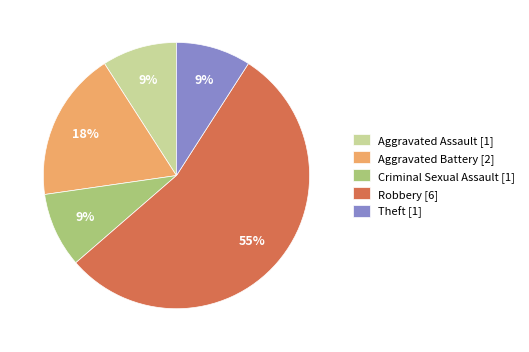

The Aggravated Assault [1] slice represents 3% of the pie. True or false?

False